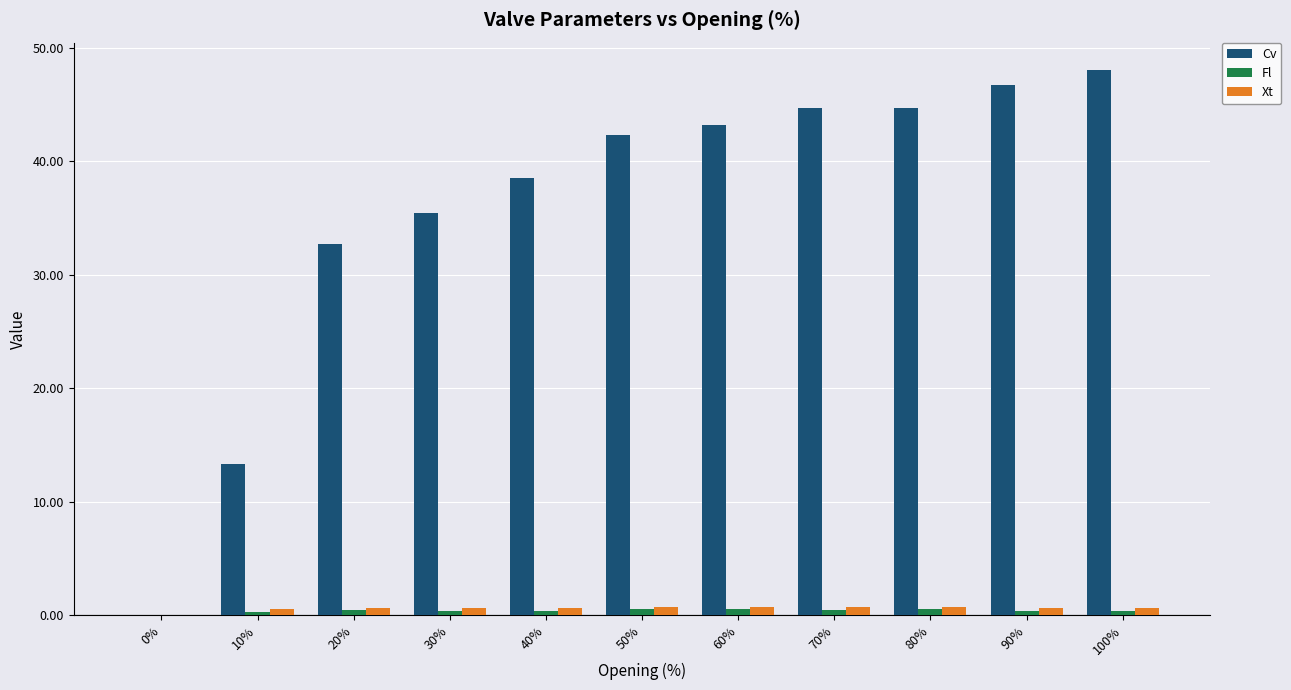

How many series are shown in this chart?

3